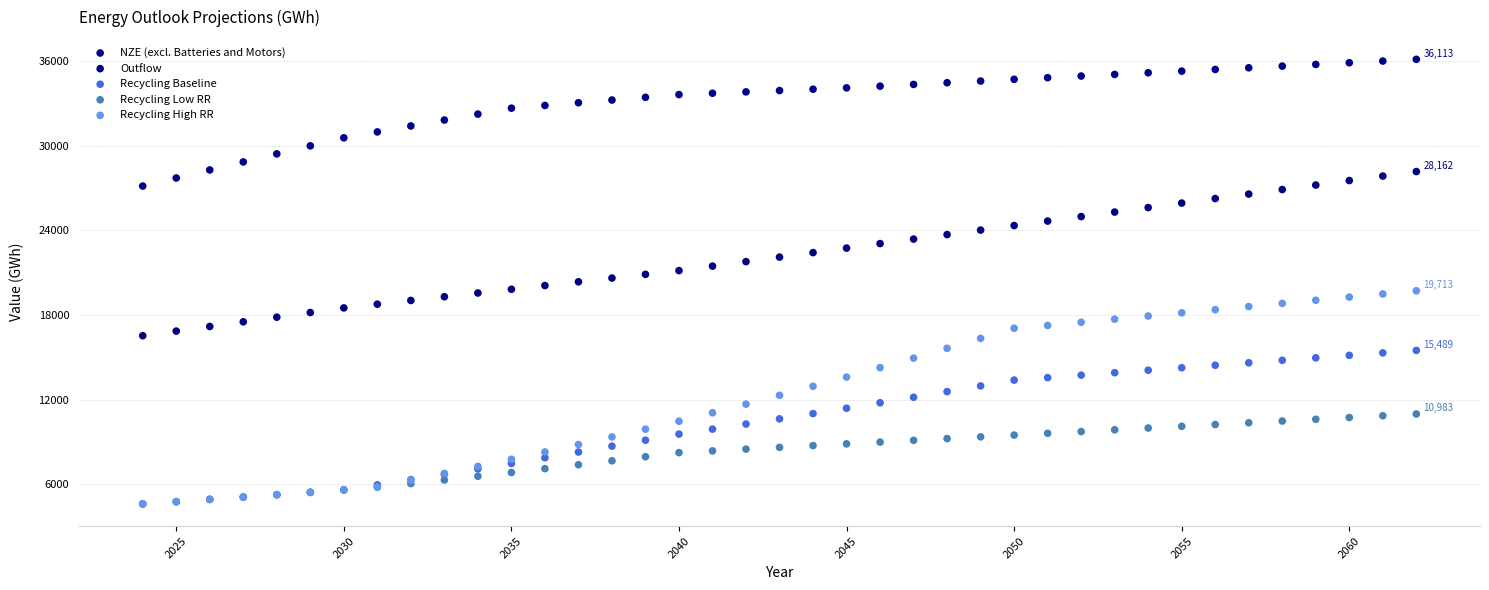

What are all the series names shown in the legend?

NZE (excl. Batteries and Motors), Outflow, Recycling Baseline, Recycling Low RR, Recycling High RR